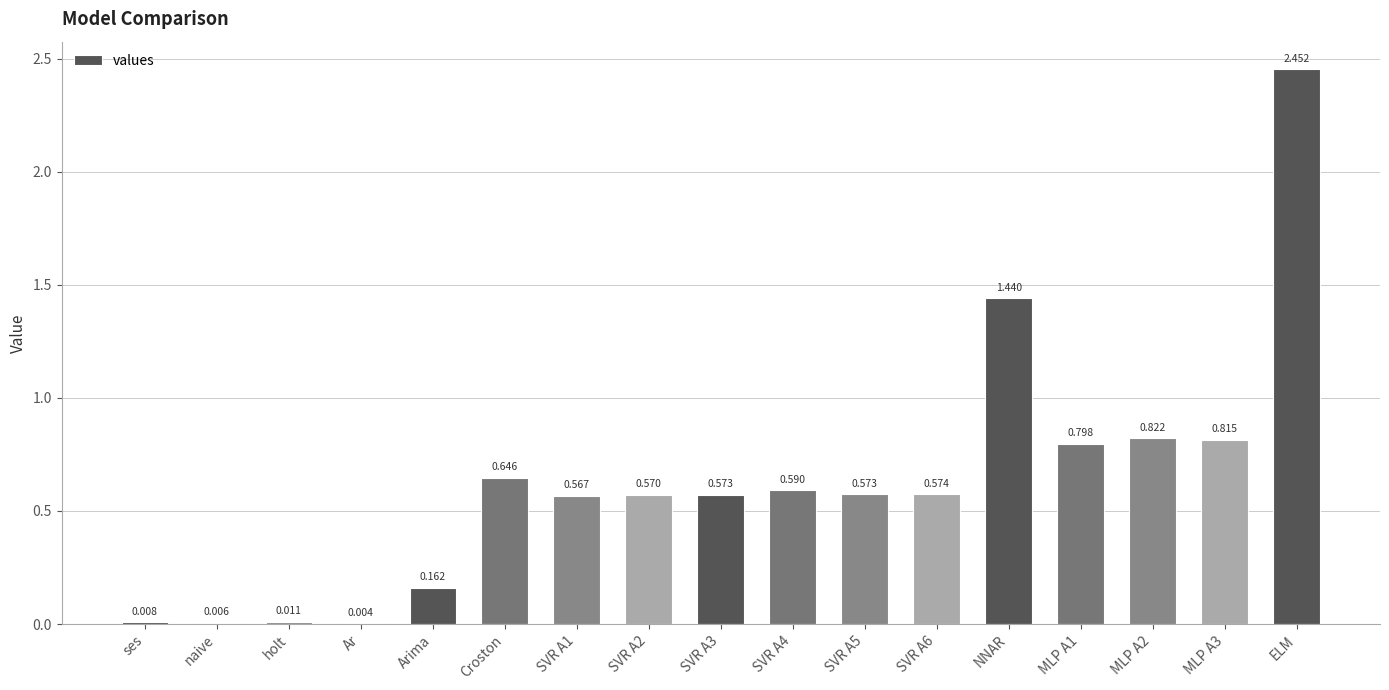

Between holt and Ar, which is larger?

holt